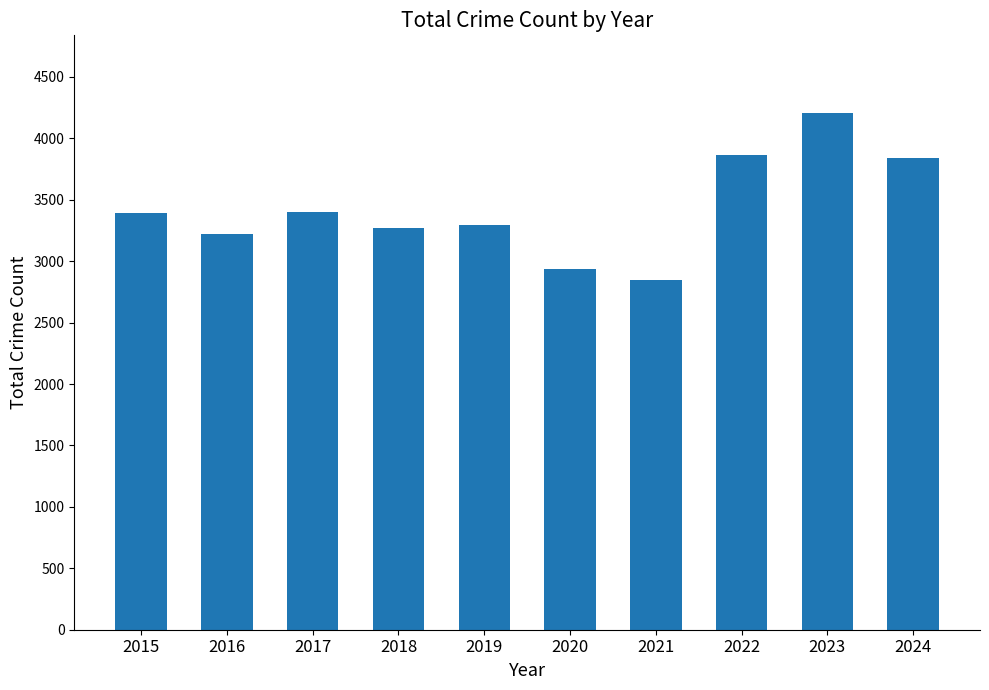

Between 2015 and 2024, which is larger?

2024